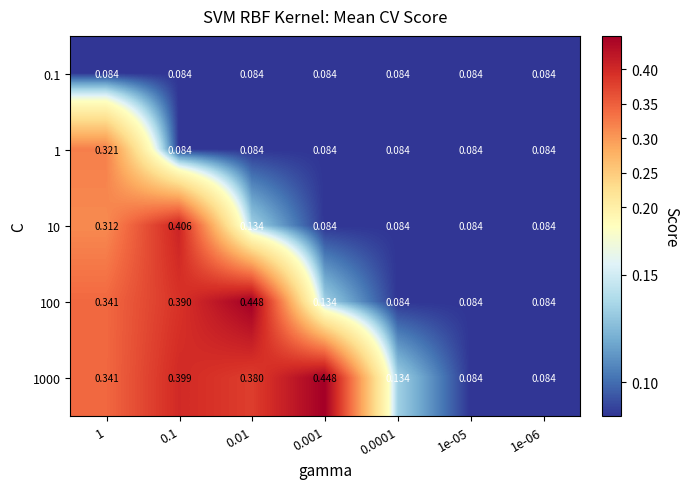

What is the total value across all series at 0.01?

1.1